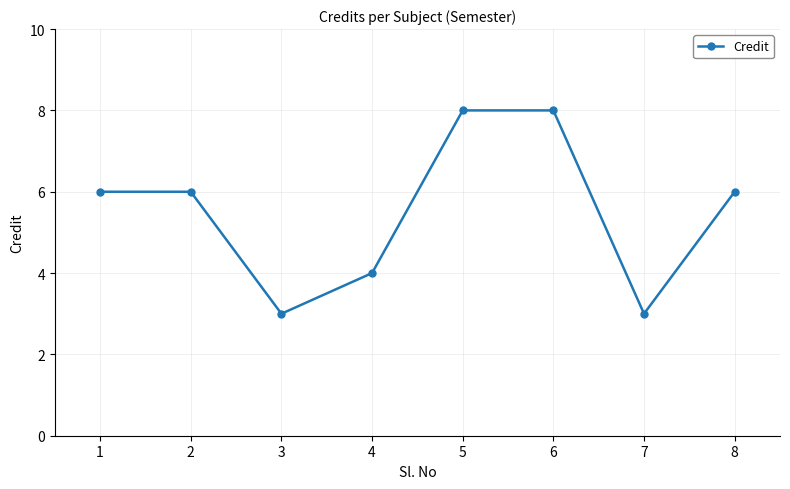

What is the minimum value shown in the chart?

3